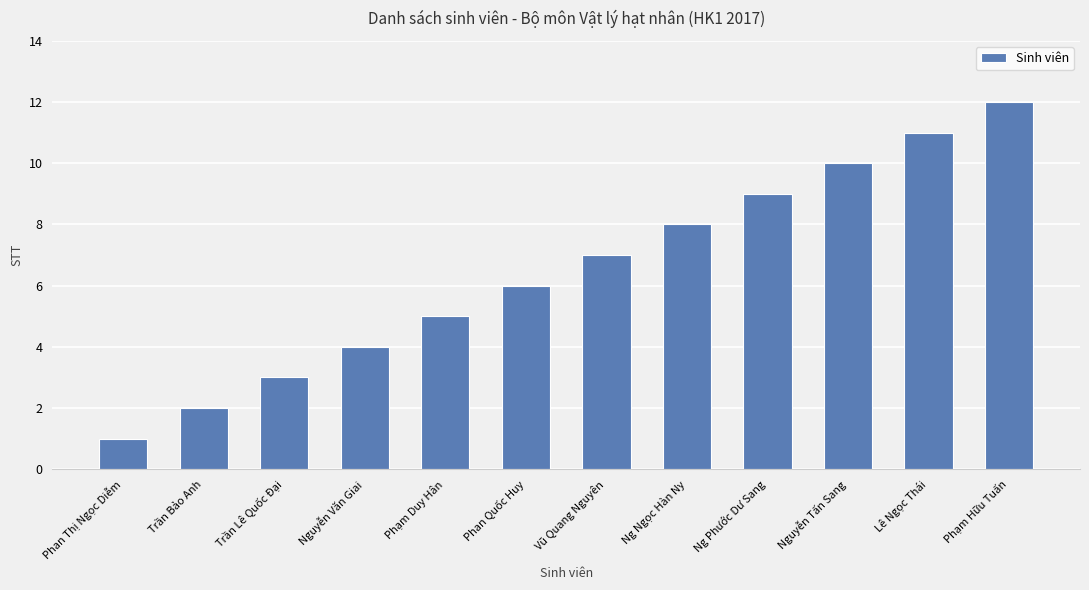

What is the minimum value shown in the chart?

1